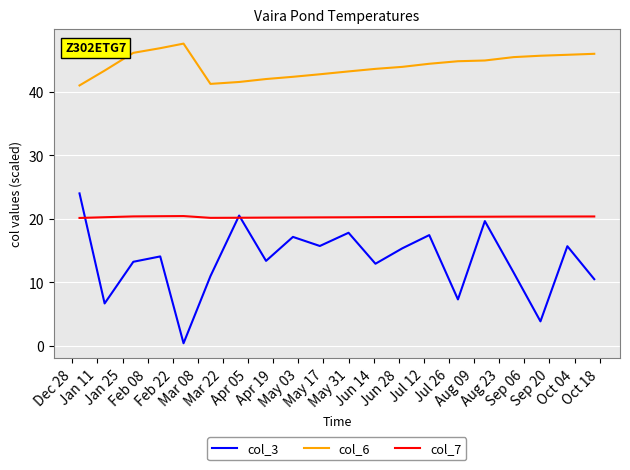

True or false: col_6 and col_7 intersect in this chart.

False